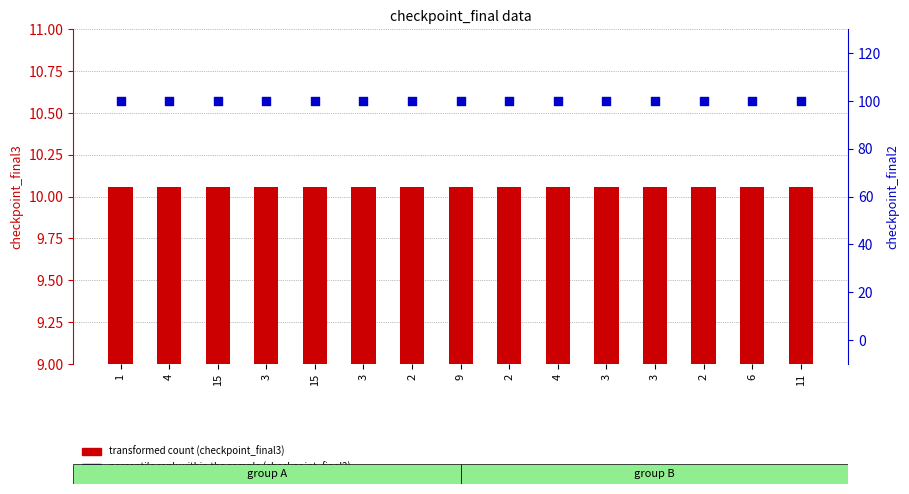

Is the value of transformed count (checkpoint_final3) at 6 greater than the value of percentile rank within the sample (checkpoint_final2) at 3?

No